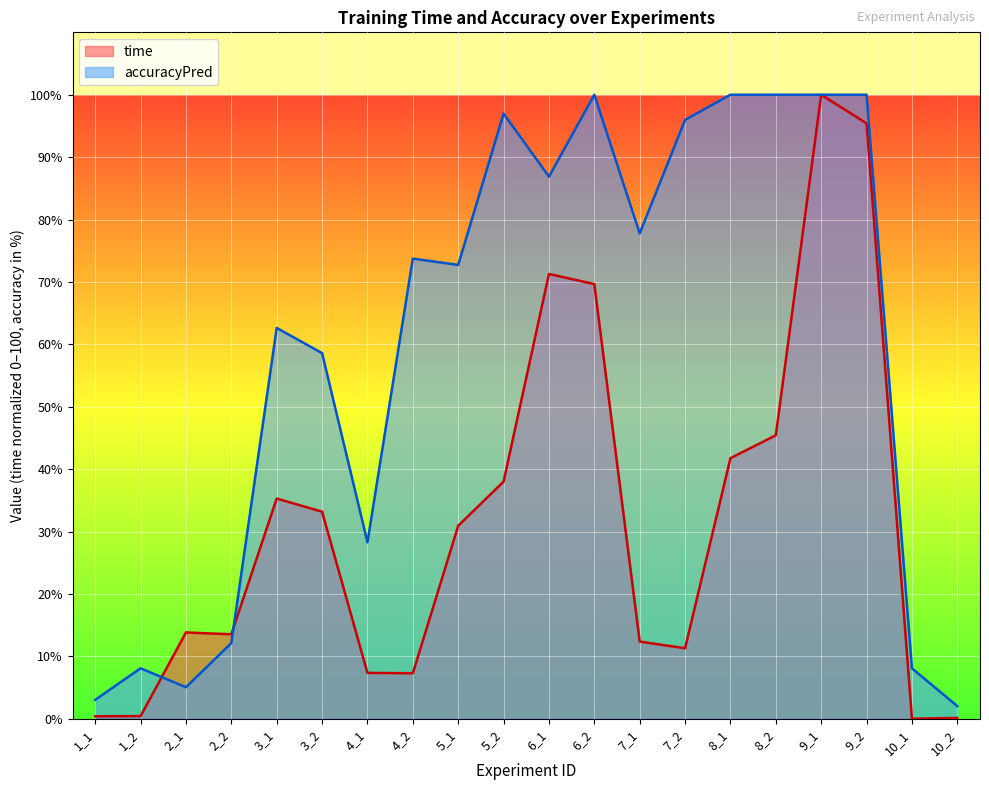

What is the value of the time point at the 9th from the left?

30.9